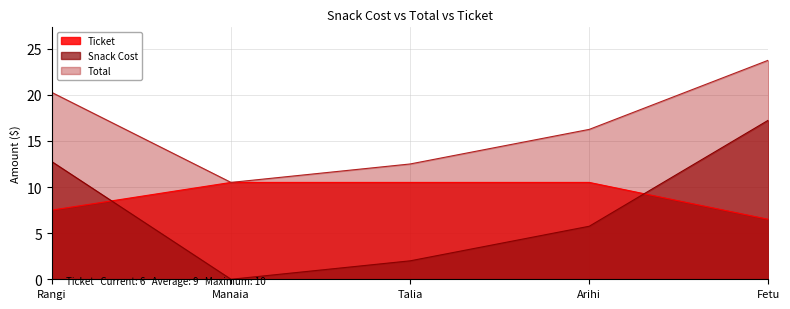

What is the sum of the Ticket values at Arihi and Manaia?

21.0